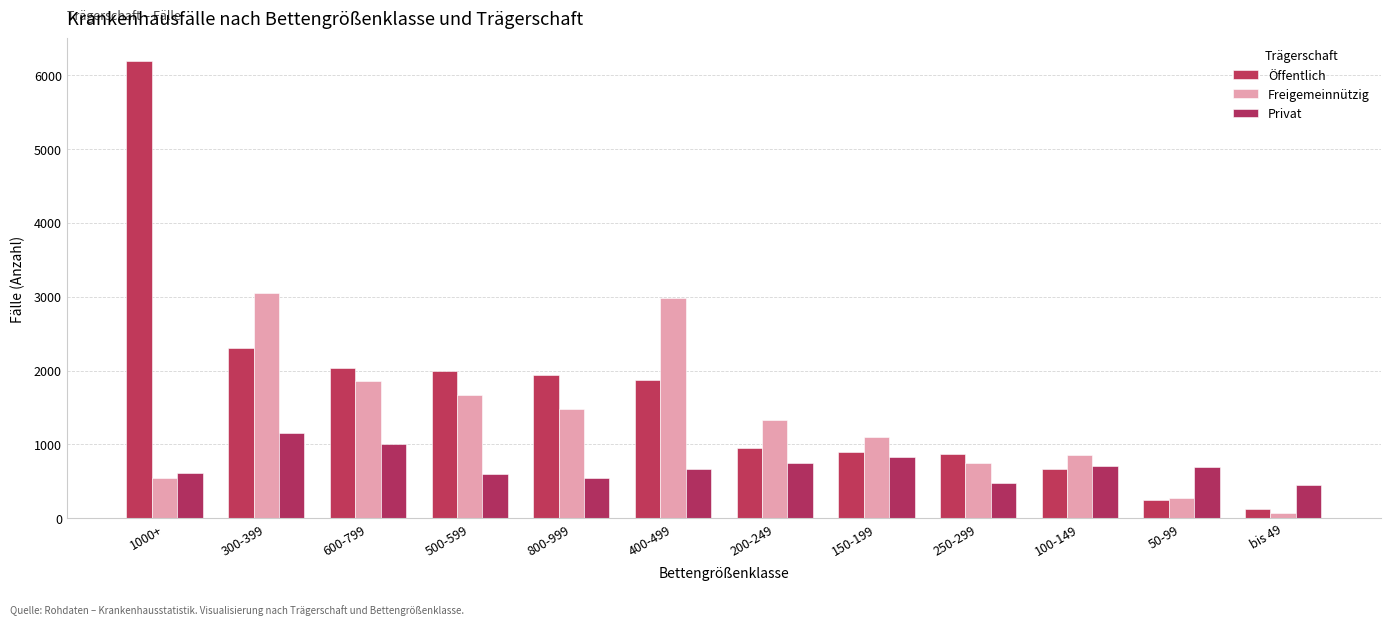

The value of Freigemeinnützig at 1000+ is 548. True or false?

True